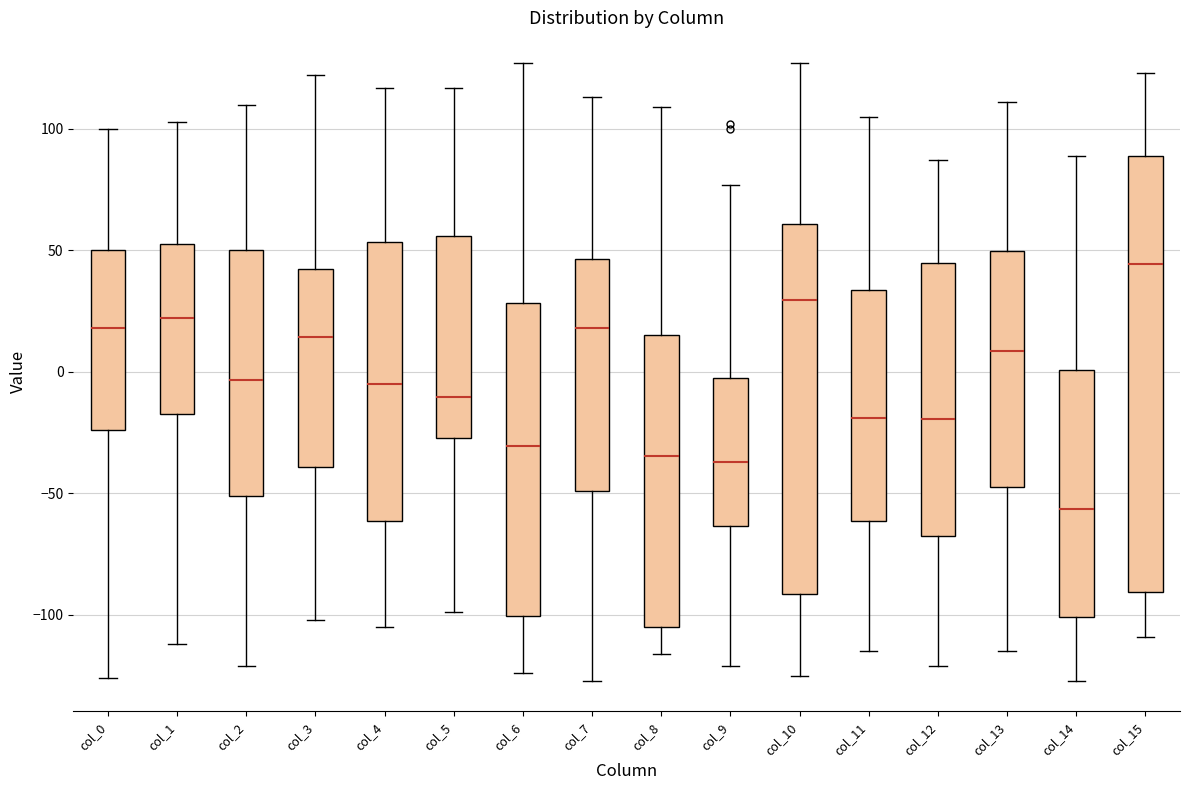

Where does the upper whisker of the box for col_5 end on the y-axis? The values are not printed on the chart, so give them approximately, as read against the axis.

115